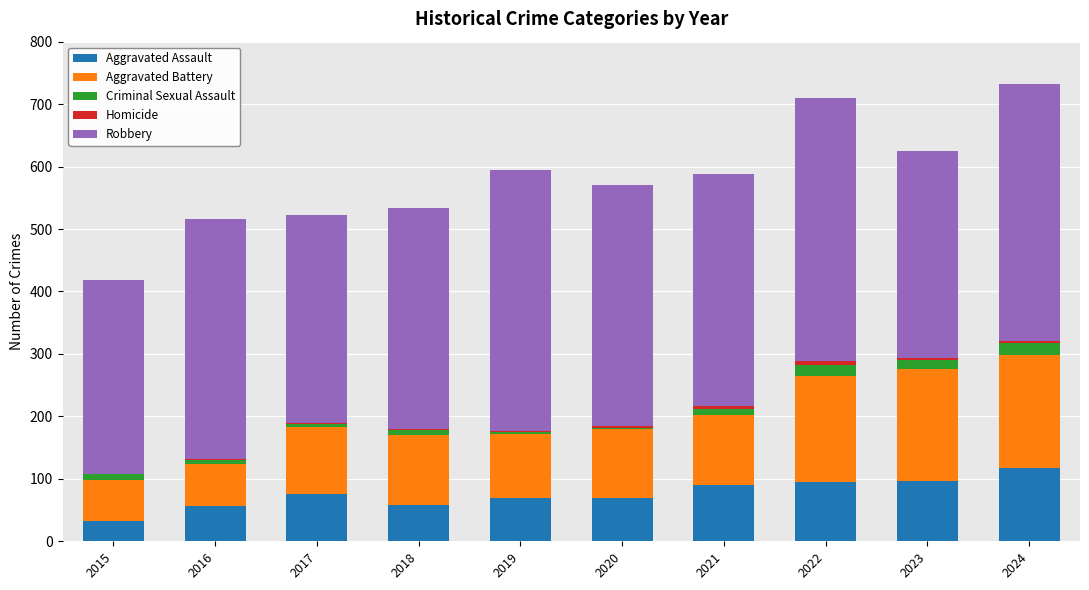

How many series are shown in this chart?

5